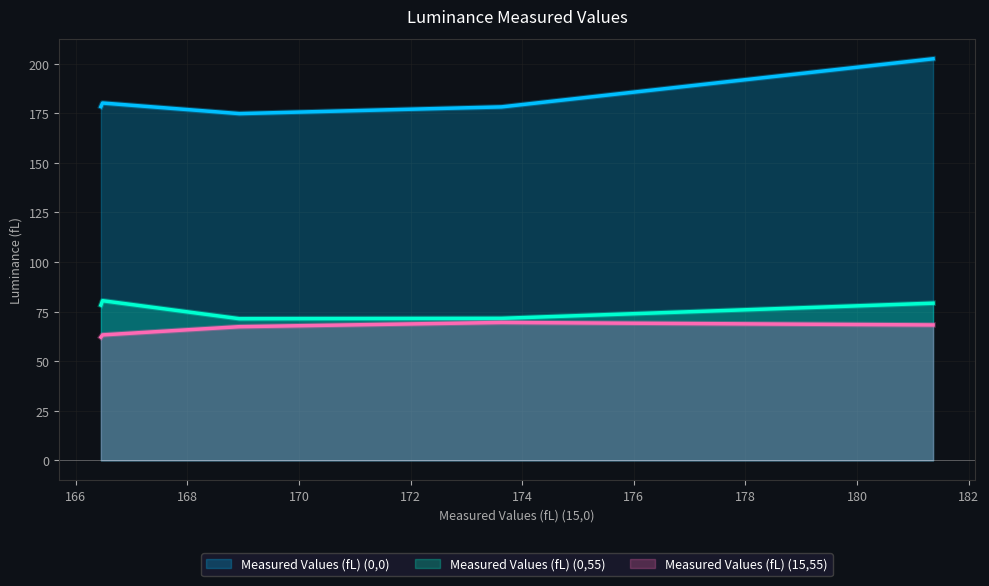

Does the chart display data point markers on the line(s)?

No